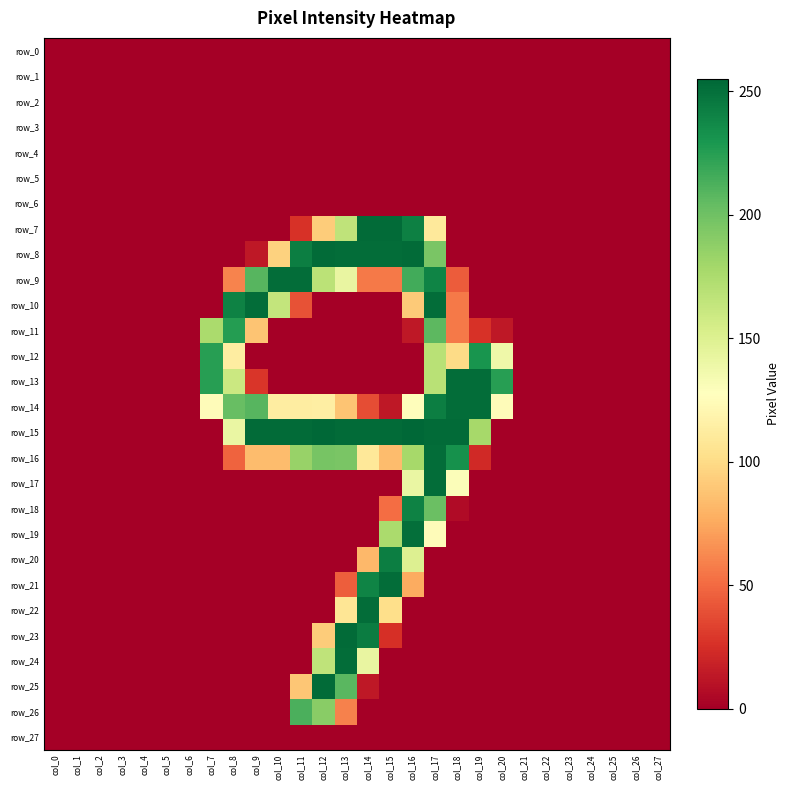

At how many categories does at least one series exceed 162?

14